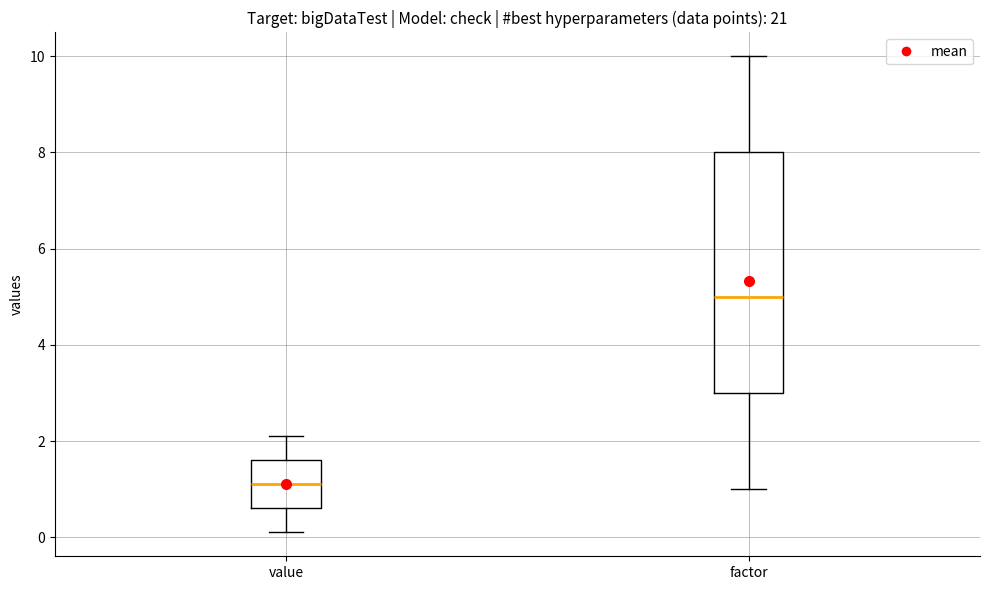

Where is the lower edge of the box for factor on the y-axis? The values are not printed on the chart, so give them approximately, as read against the axis.

3.0